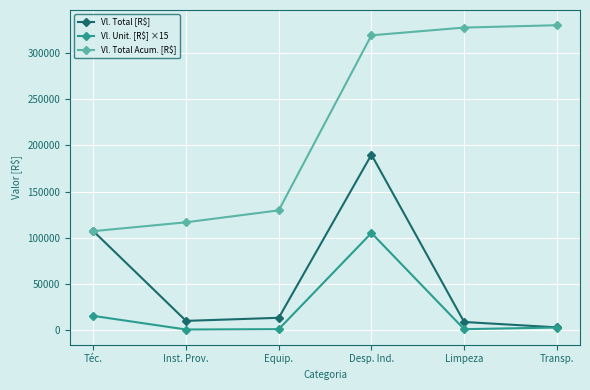

At which category is the sum across all series the highest?

Desp. Ind.